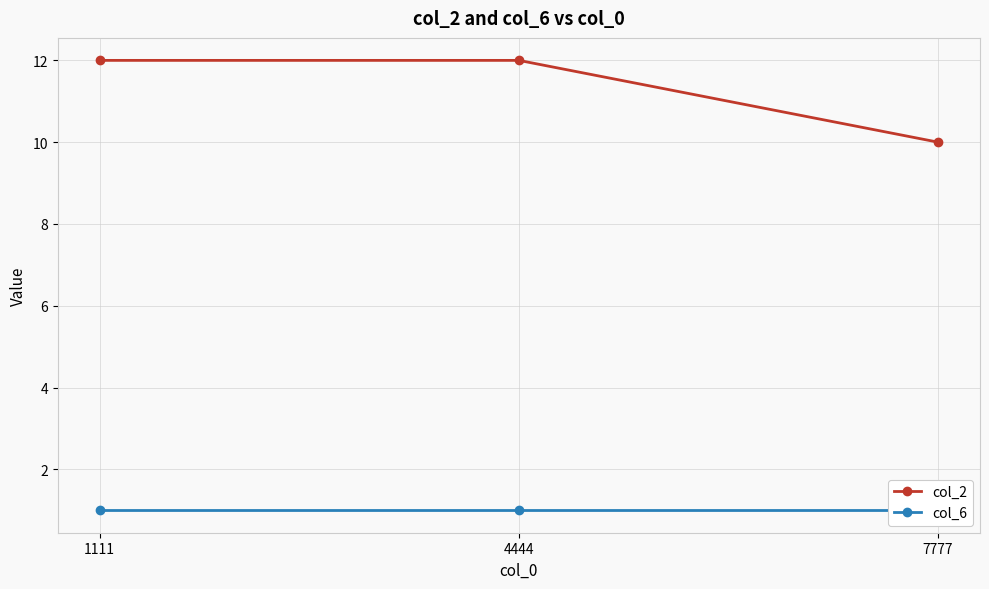

What is the sum of the col_6 values at 7777 and 4444?

2